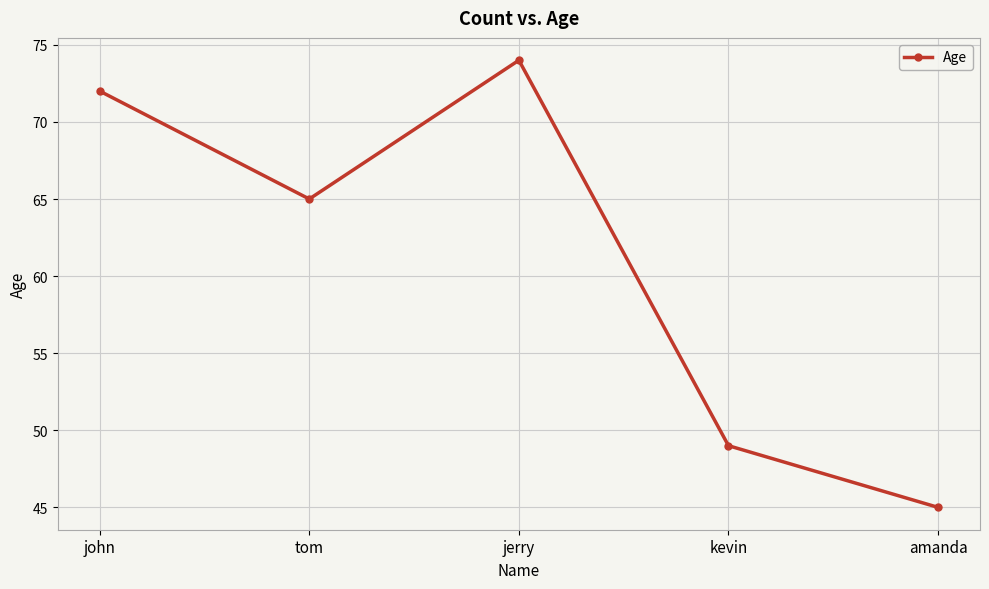

Where is the first local maximum?

jerry